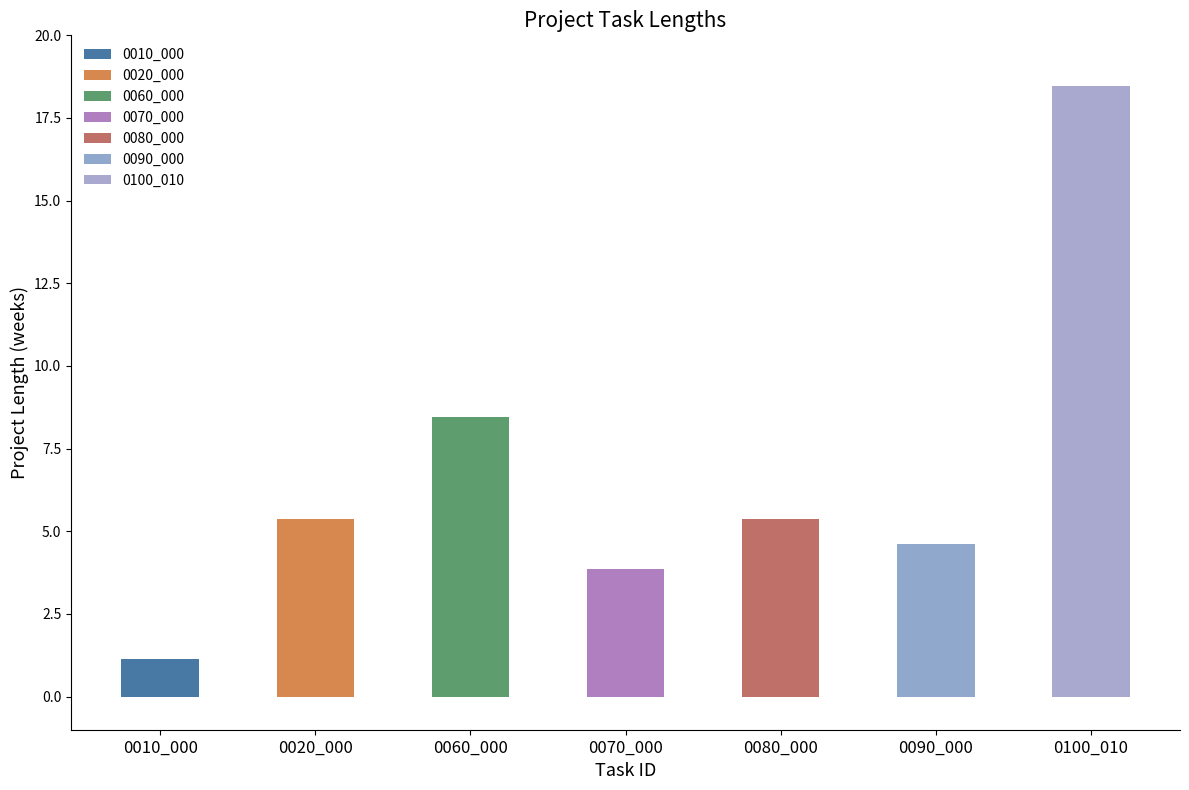

What is the change in value from 0020_000 to 0100_010?

+13.1